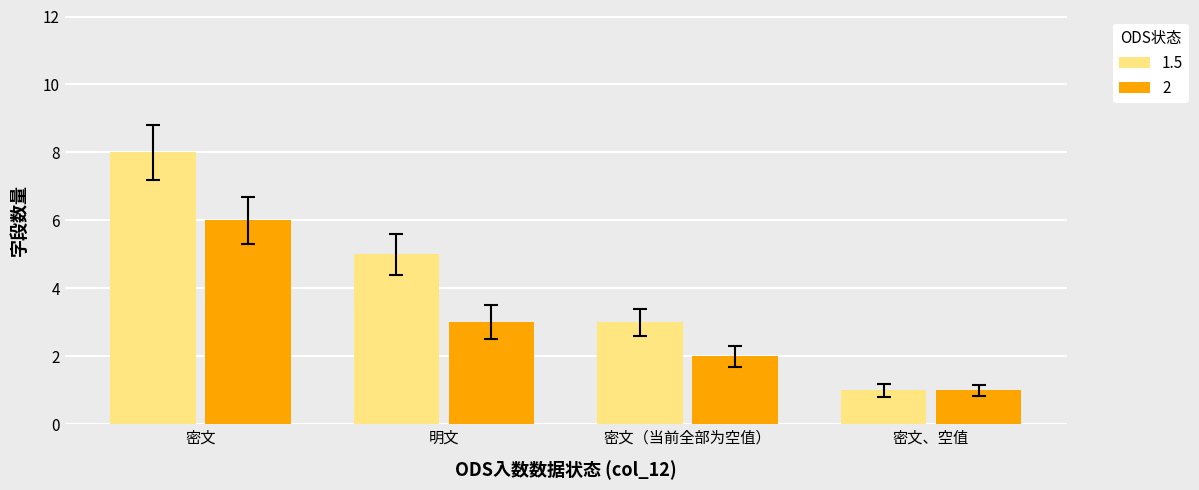

Which label corresponds to the smallest value in the chart?

密文、空值